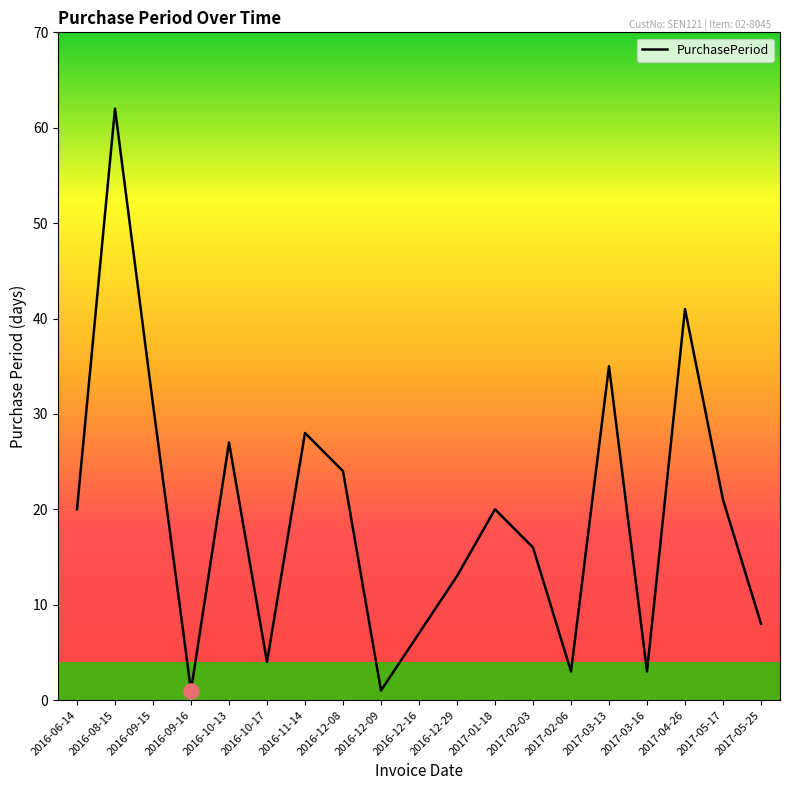

Approximately how many times larger is the value at 2016-11-14 compared to 2017-01-18?

1.4